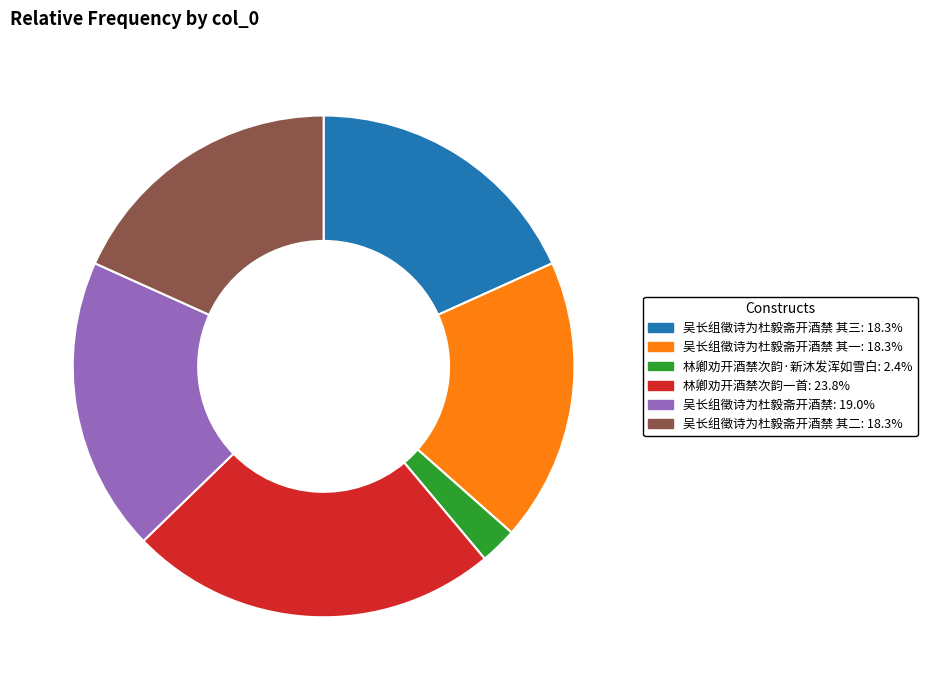

Does any single category account for the majority?

No